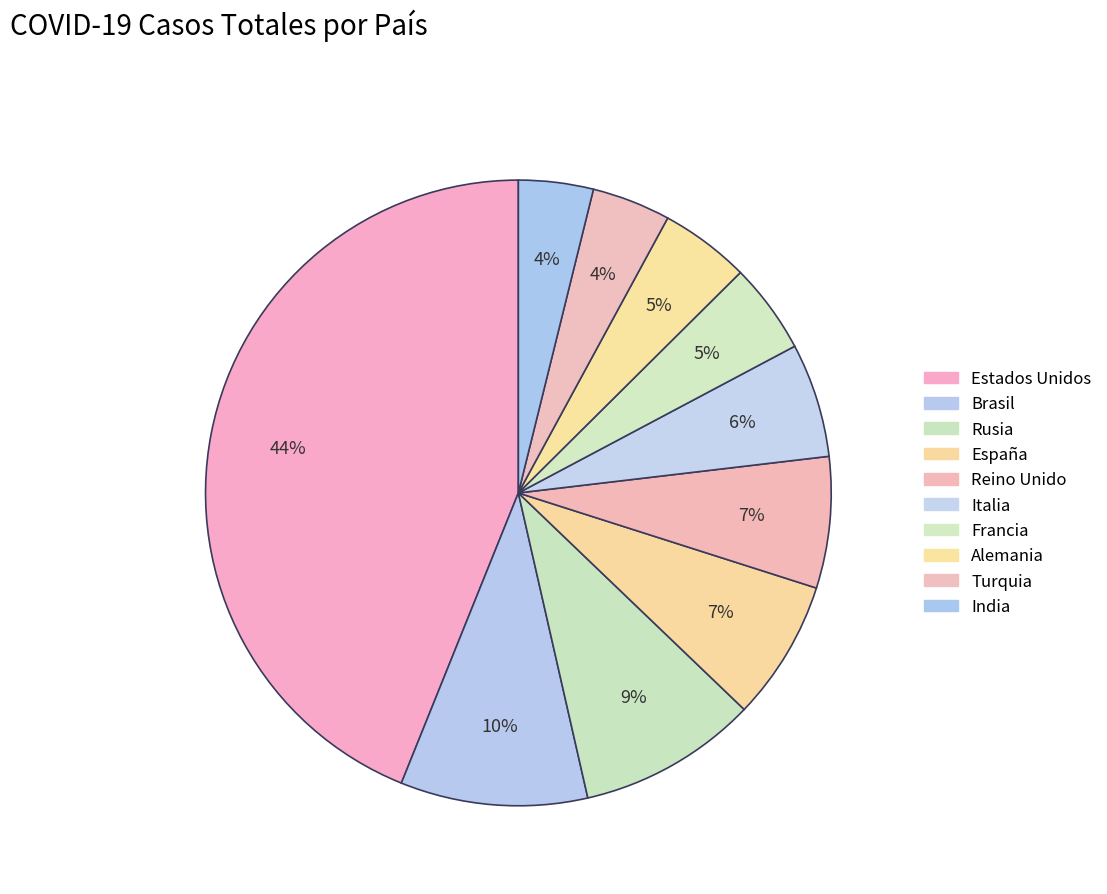

How many slices are in this pie chart?

10